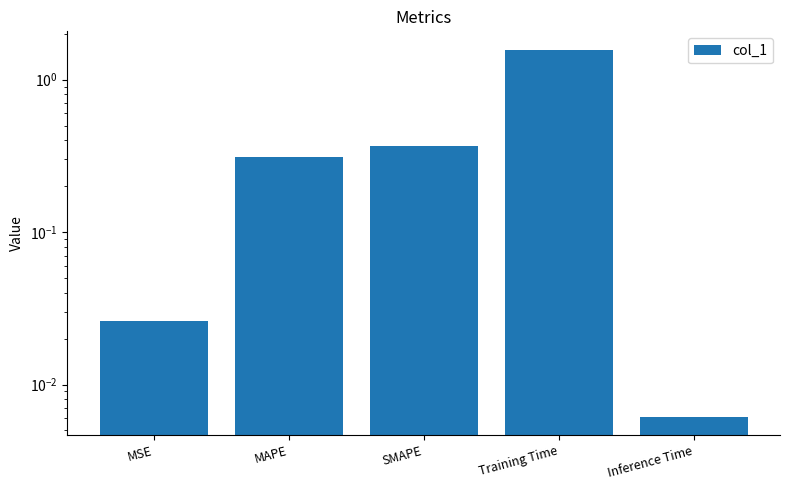

What is the change in value from Training Time to Inference Time?

-1.6